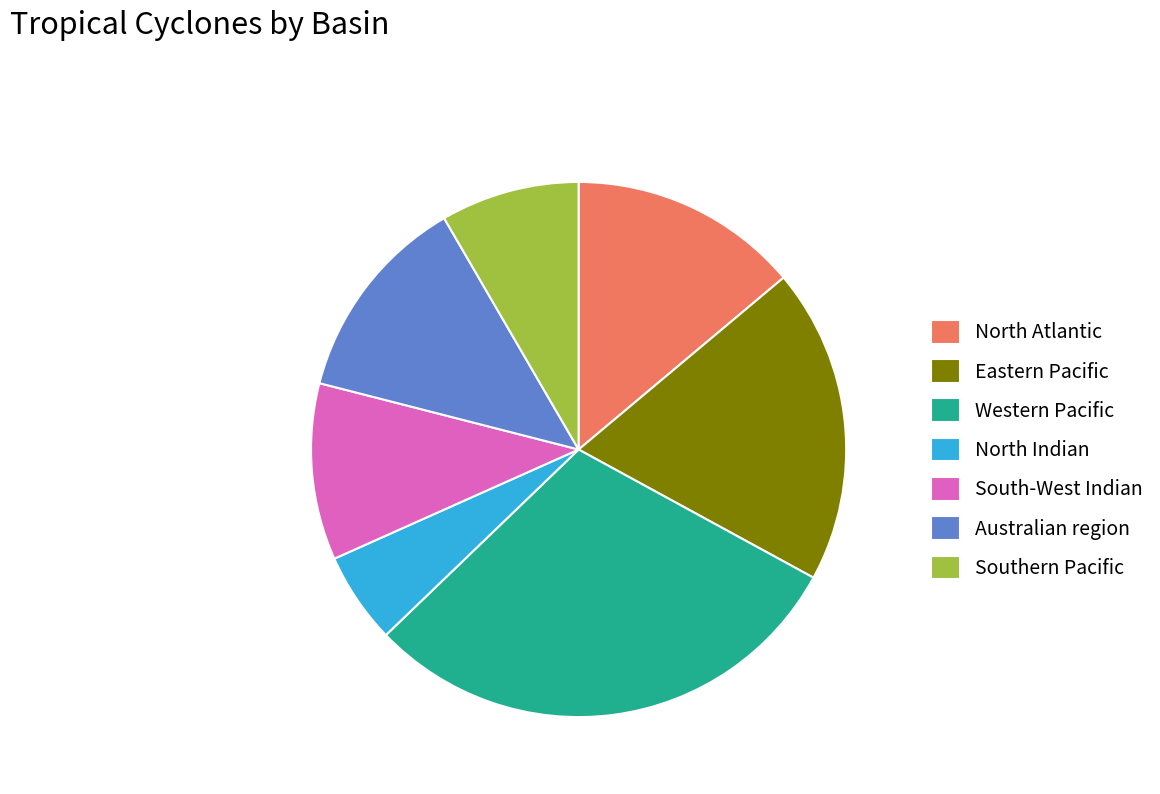

Between North Atlantic and Eastern Pacific, which is larger?

Eastern Pacific